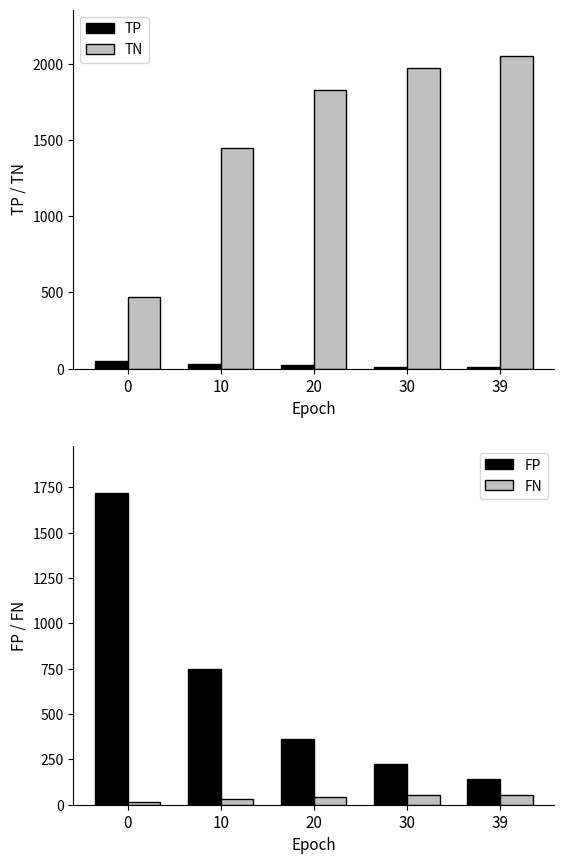

The value of FN at 20 is 21. True or false?

False